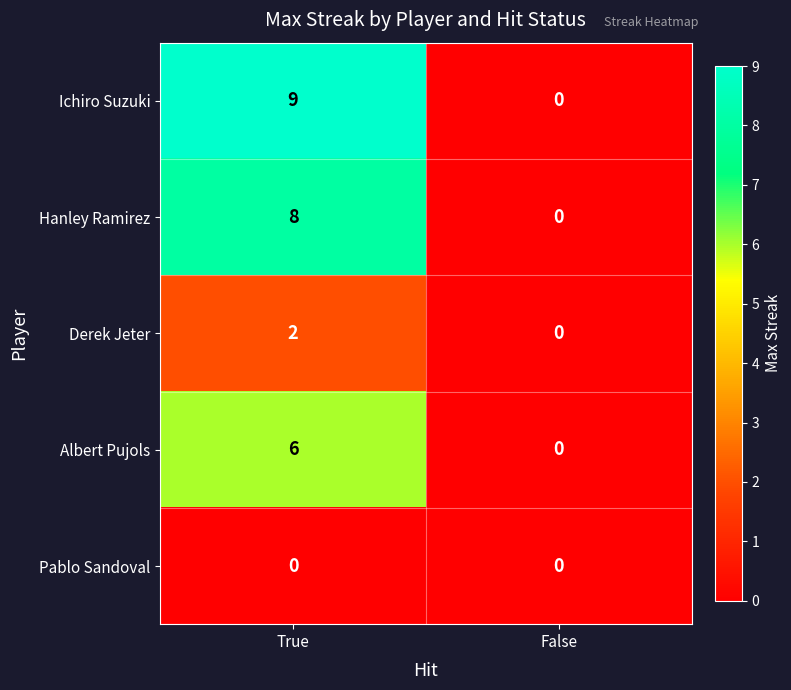

What is the approximate value of Albert Pujols at True?

6